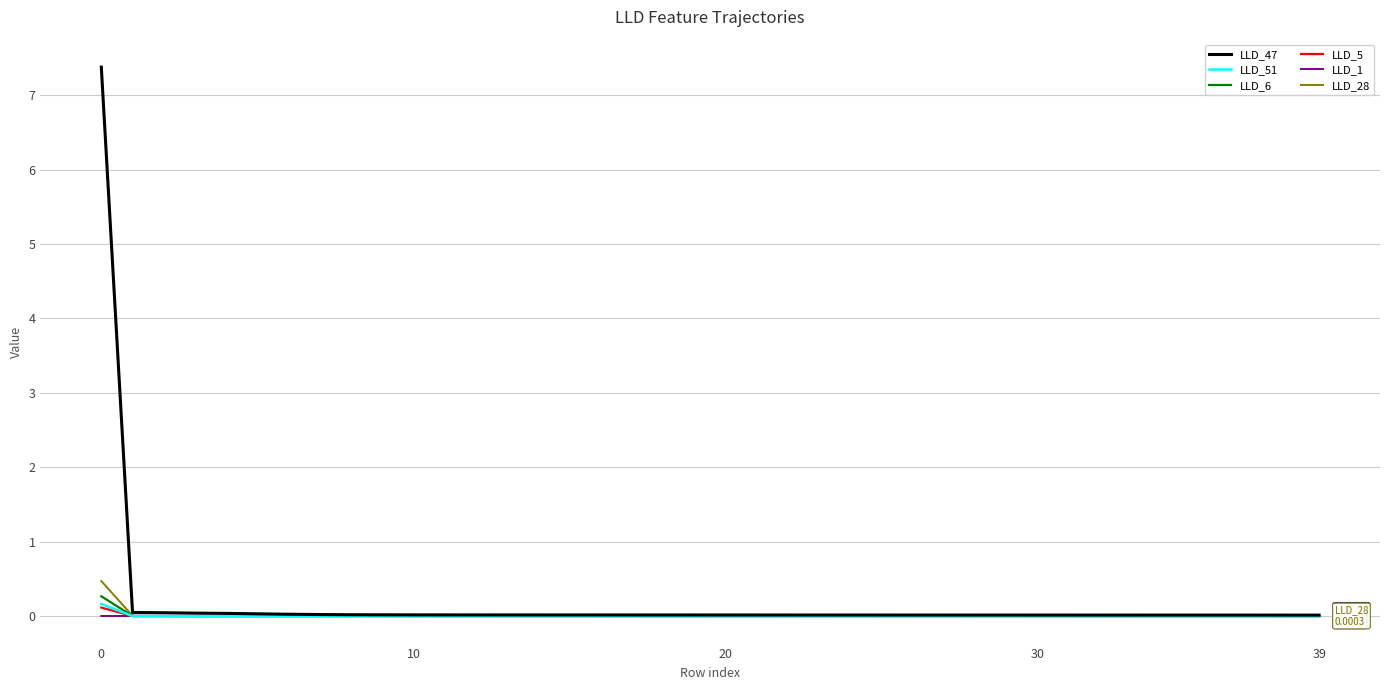

Which series has the widest spread of values?

LLD_47